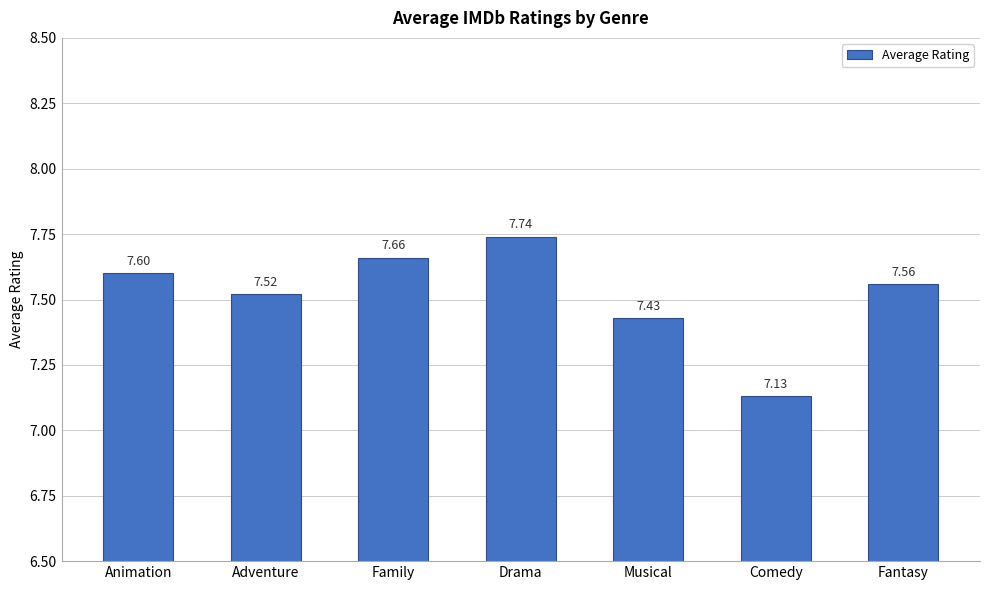

What is the label of the 2nd bar from the right?

Comedy